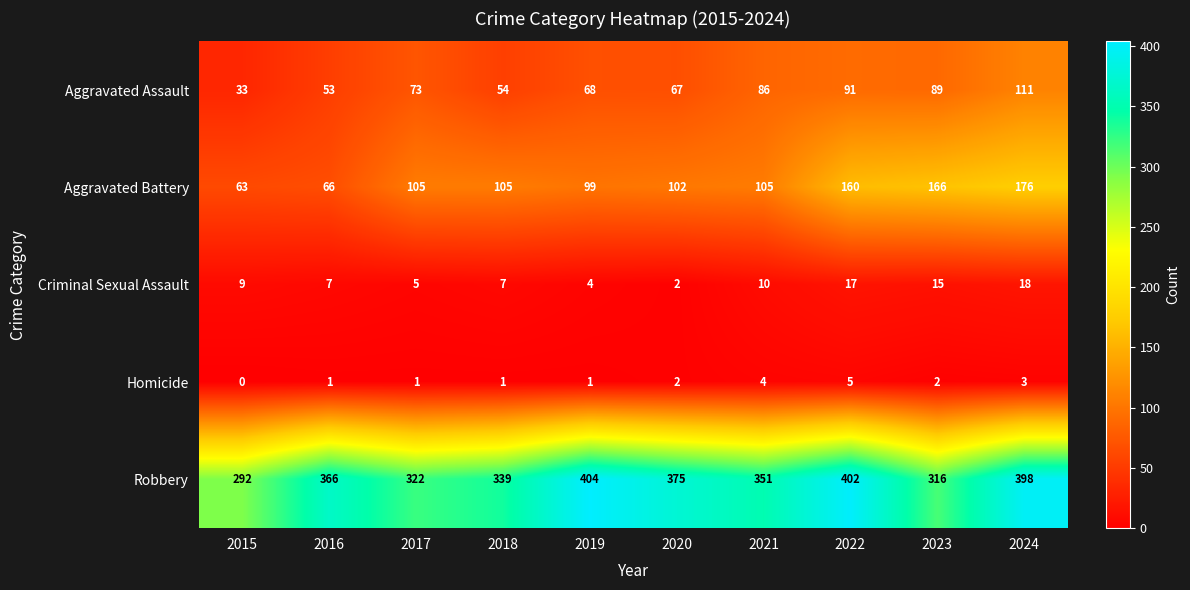

At how many categories does at least one series exceed 174?

10